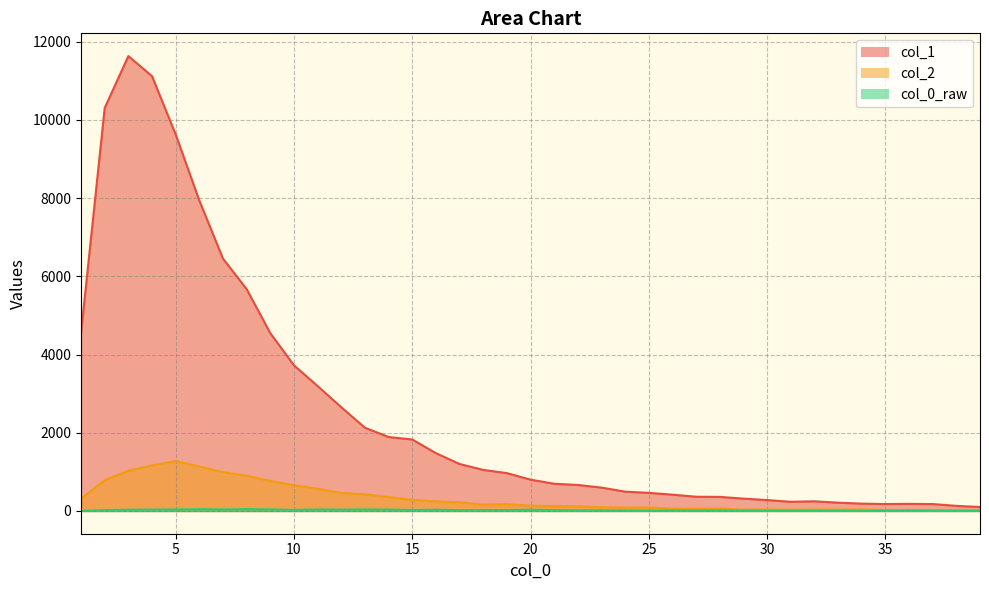

List the labels in order of col_2 value, largest first.

5, 4, 6, 3, 7, 8, 2, 9, 10, 11, 12, 13, 14, 1, 15, 16, 17, 19, 18, 20, 21, 22, 23, 25, 24, 28, 26, 27, 34, 30, 32, 33, 29, 31, 35, 36, 39, 38, 37